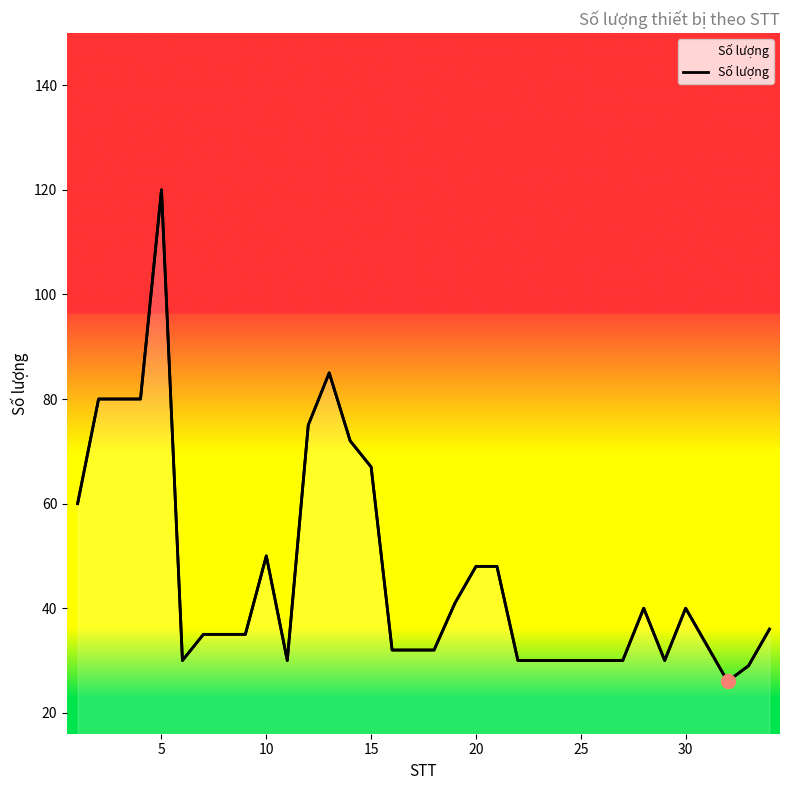

How many values are below 35?

15